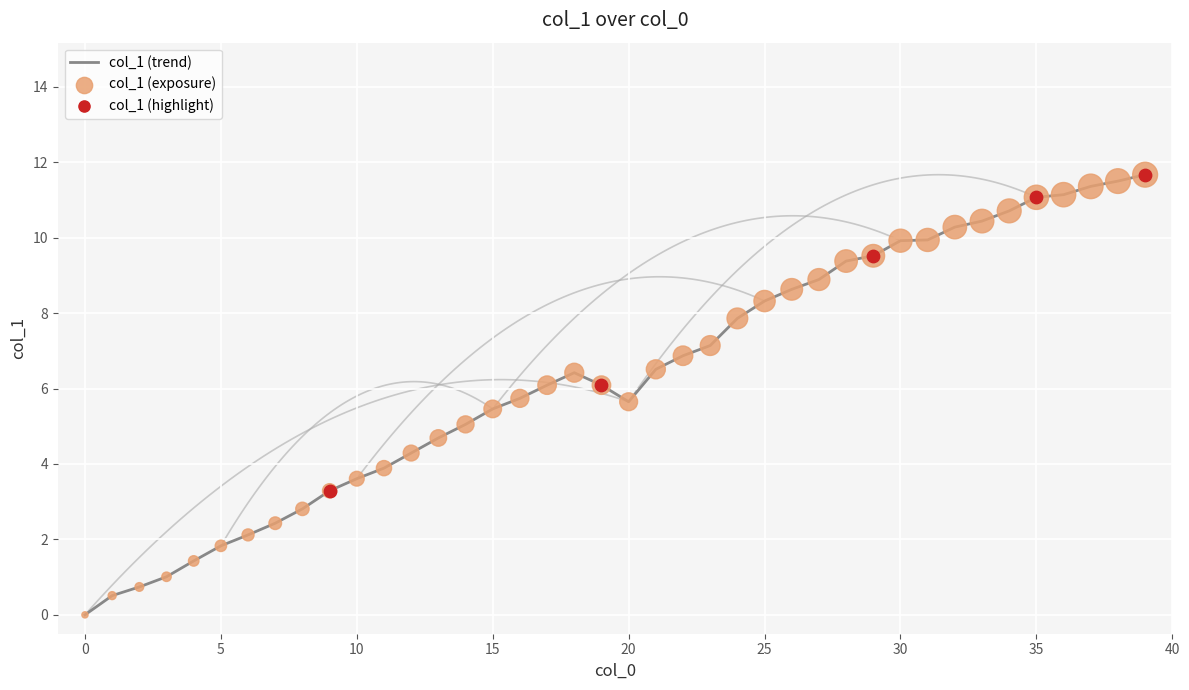

Between 26 and 6, which is larger?

26